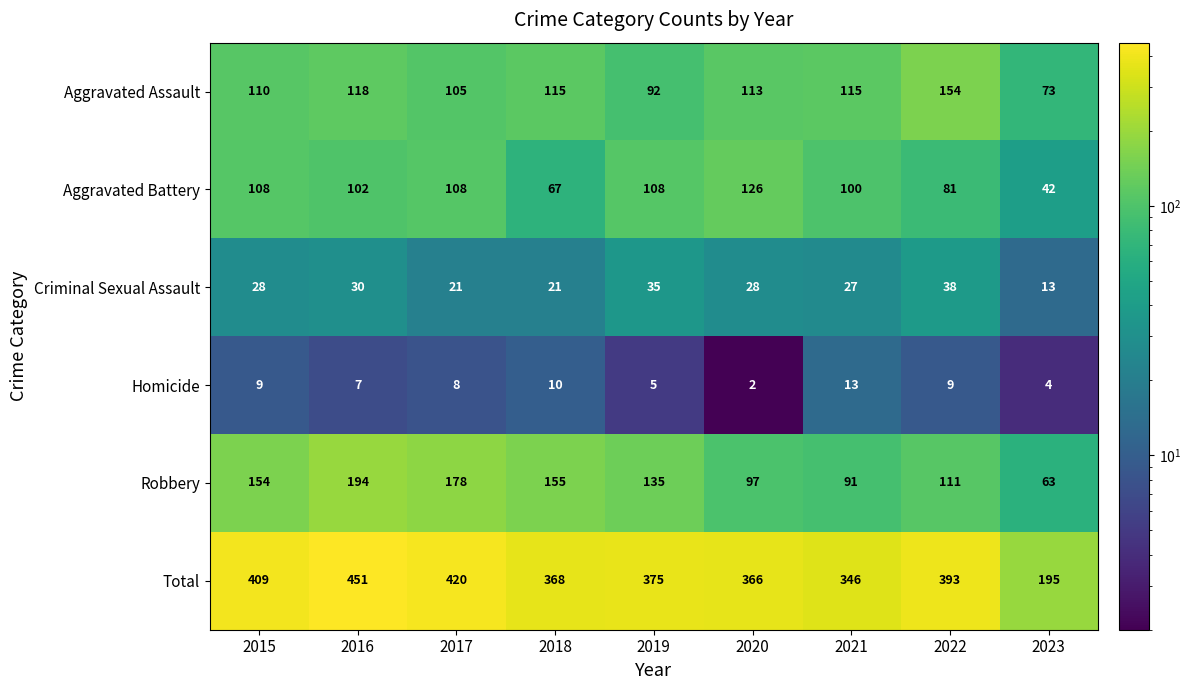

At 2020, list the series in order from largest to smallest.

Total, Aggravated Battery, Aggravated Assault, Robbery, Criminal Sexual Assault, Homicide